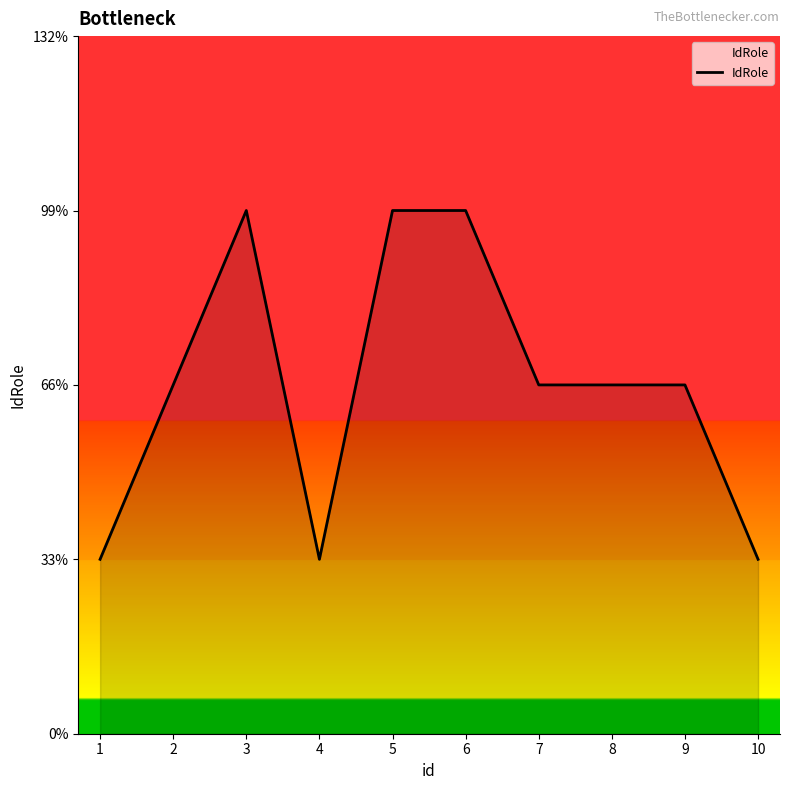

What is the change in value from 5 to 10?

-2